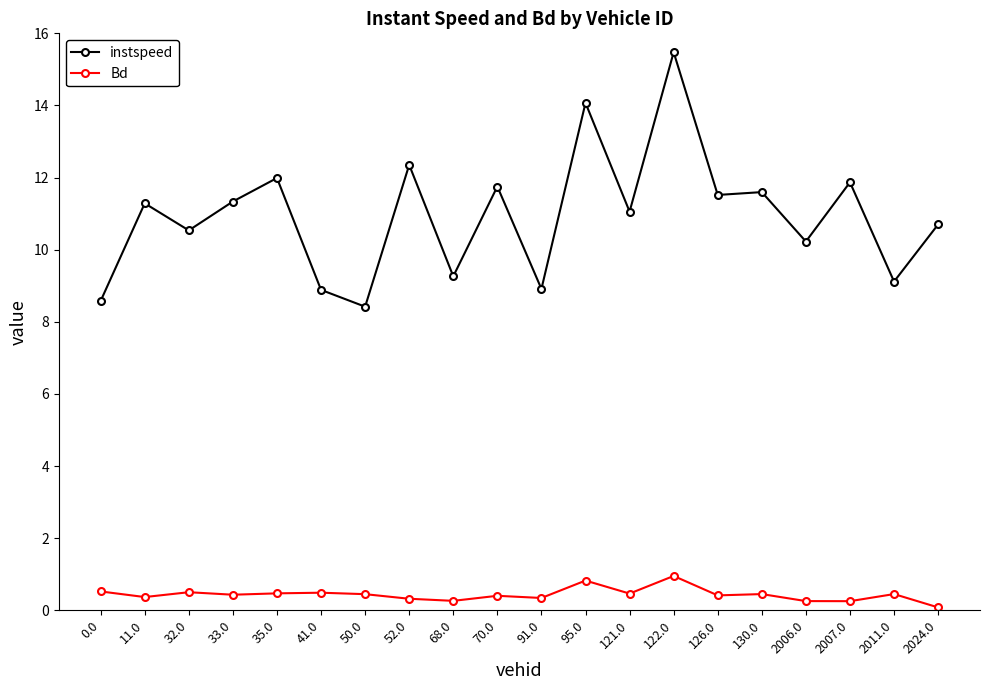

True or false: Bd has more than 2 points higher than both neighbors.

True